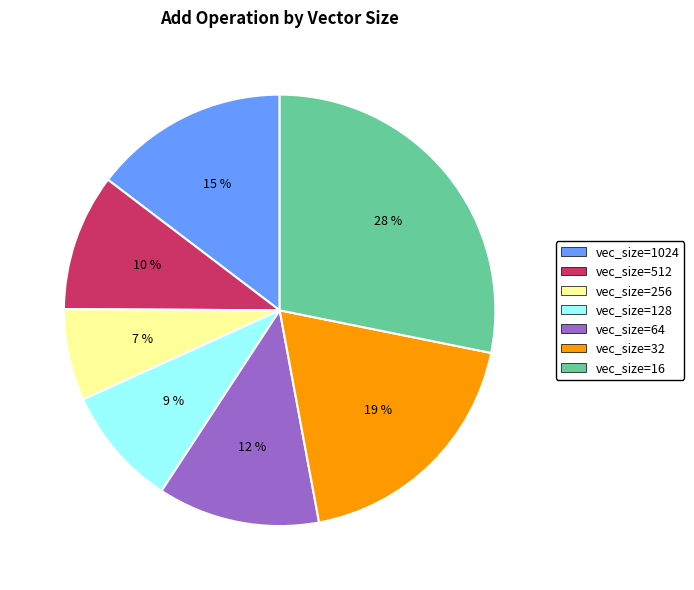

Is there a majority slice in this chart?

No